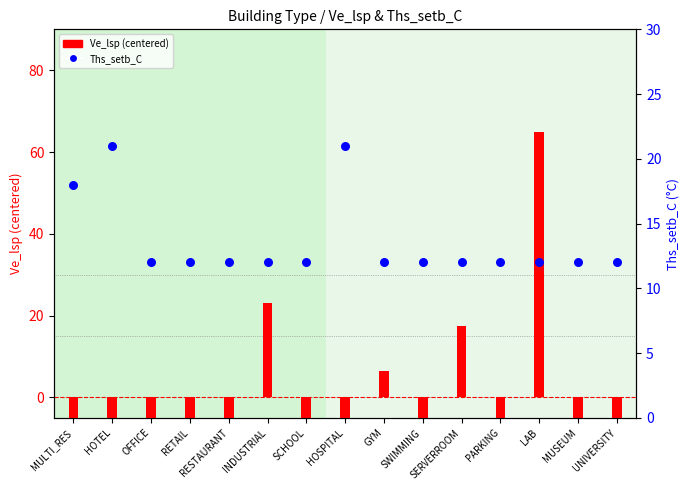

What are all the series names shown in the legend?

Ve_lsp (centered), Ths_setb_C